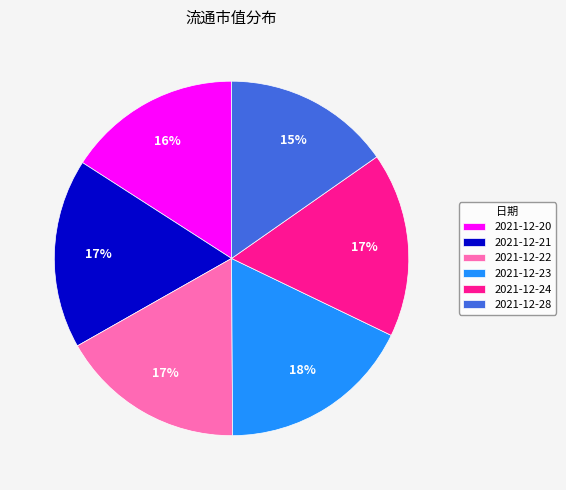

To the nearest percent, what is the combined percentage of 2021-12-23 and 2021-12-28?

33%